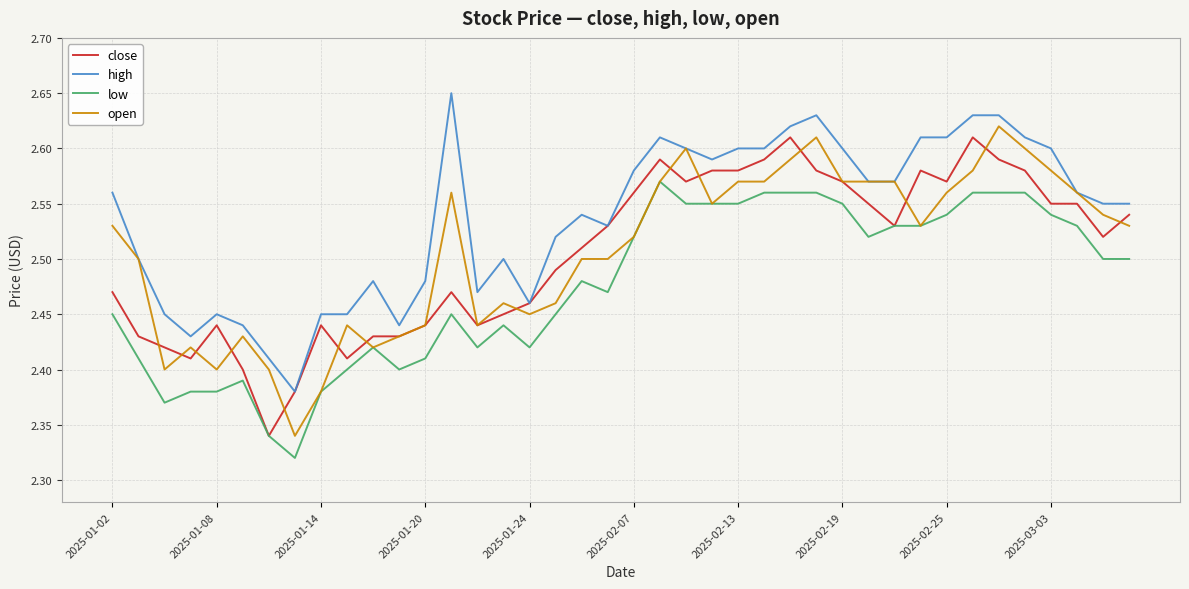

Which series has the largest total across all categories?

high